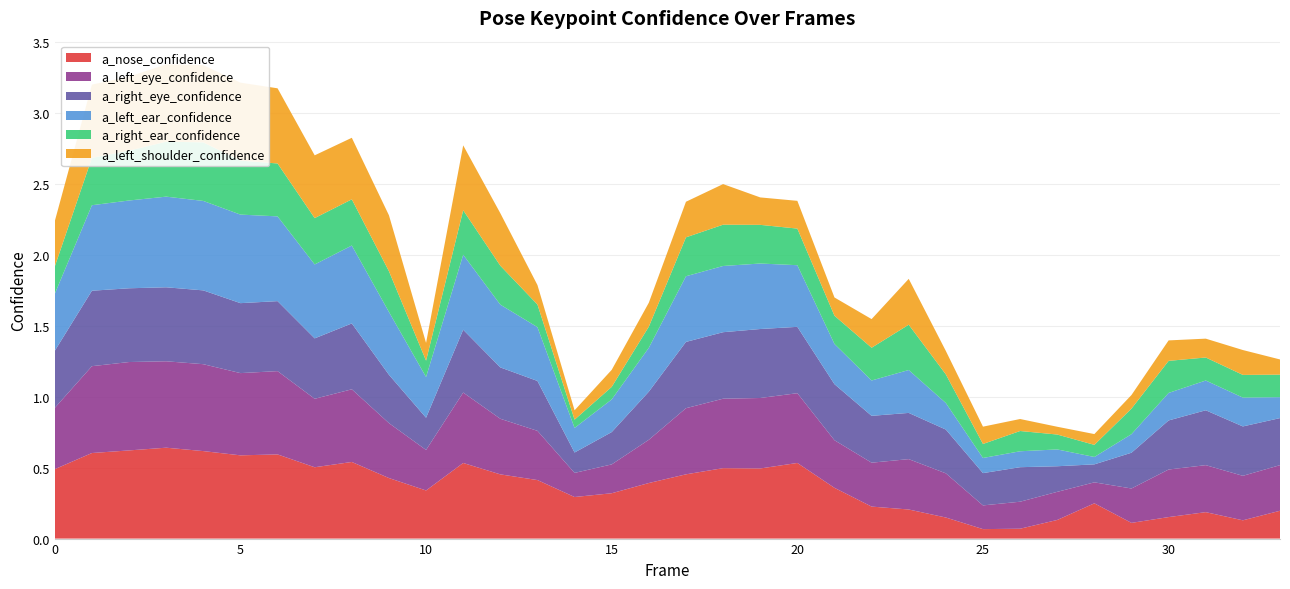

Reading left to right, transcribe all the data shown in this chart.

a_nose_confidence: 0.5	0.6	0.6	0.6	0.6	0.6	0.6	0.5	0.5	0.4	0.3	0.5	0.5	0.4	0.3	0.3	0.4	0.5	0.5	0.5	0.5	0.4	0.2	0.2	0.1	0.1	0.1	0.1	0.2	0.1	0.2	0.2	0.1	0.2
a_left_eye_confidence: 0.4	0.6	0.6	0.6	0.6	0.6	0.6	0.5	0.5	0.4	0.3	0.5	0.4	0.3	0.2	0.2	0.3	0.5	0.5	0.5	0.5	0.3	0.3	0.4	0.3	0.2	0.2	0.2	0.1	0.2	0.3	0.3	0.3	0.3
a_right_eye_confidence: 0.4	0.5	0.5	0.5	0.5	0.5	0.5	0.4	0.5	0.3	0.2	0.4	0.4	0.4	0.1	0.2	0.3	0.5	0.5	0.5	0.5	0.4	0.3	0.3	0.3	0.2	0.2	0.2	0.1	0.3	0.3	0.4	0.3	0.3
a_left_ear_confidence: 0.4	0.6	0.6	0.6	0.6	0.6	0.6	0.5	0.5	0.4	0.3	0.5	0.4	0.4	0.2	0.2	0.3	0.5	0.5	0.5	0.4	0.3	0.2	0.3	0.2	0.1	0.1	0.1	0.1	0.1	0.2	0.2	0.2	0.1
a_right_ear_confidence: 0.2	0.3	0.4	0.4	0.4	0.4	0.4	0.3	0.3	0.3	0.1	0.3	0.3	0.2	0.1	0.1	0.1	0.3	0.3	0.3	0.3	0.2	0.2	0.3	0.2	0.1	0.1	0.1	0.1	0.2	0.2	0.2	0.2	0.2
a_left_shoulder_confidence: 0.3	0.5	0.5	0.5	0.5	0.5	0.5	0.4	0.4	0.4	0.1	0.5	0.4	0.1	0.1	0.1	0.2	0.3	0.3	0.2	0.2	0.1	0.2	0.3	0.2	0.1	0.1	0.1	0.1	0.1	0.1	0.1	0.2	0.1